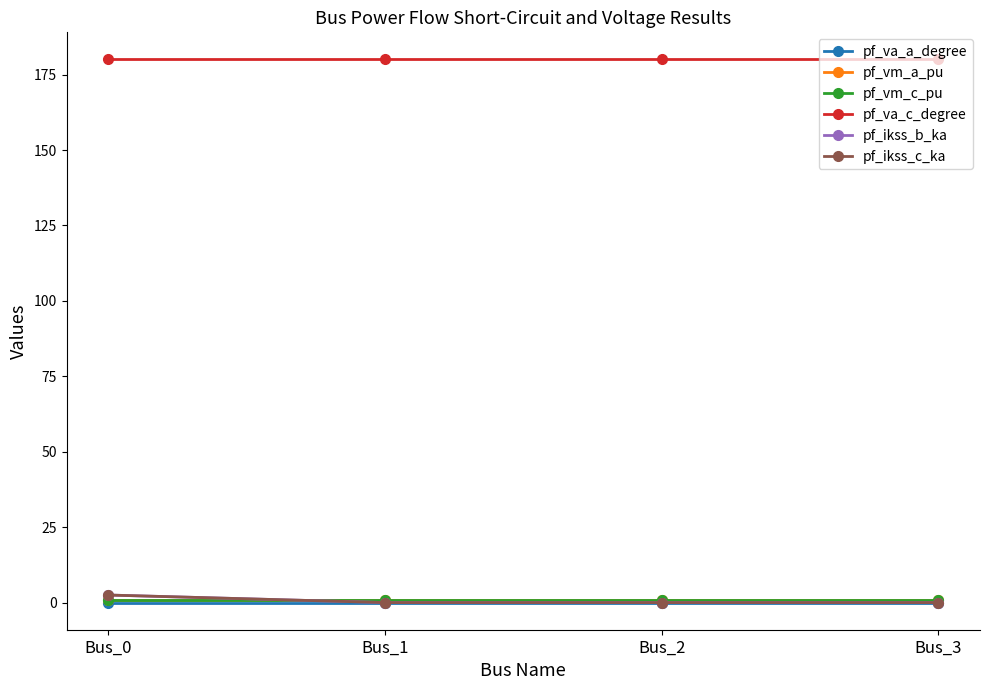

What is the sum of all pf_va_c_degree values?

720.0